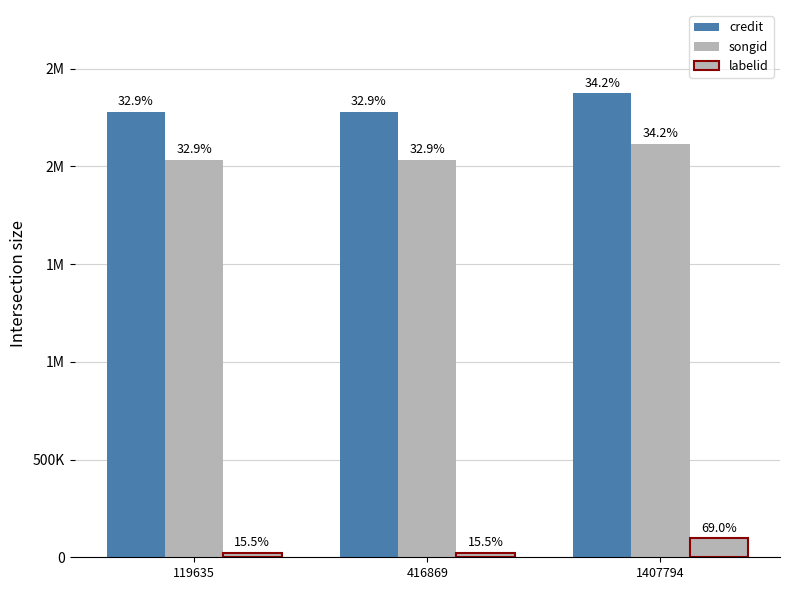

Does the chart contain any negative values?

No